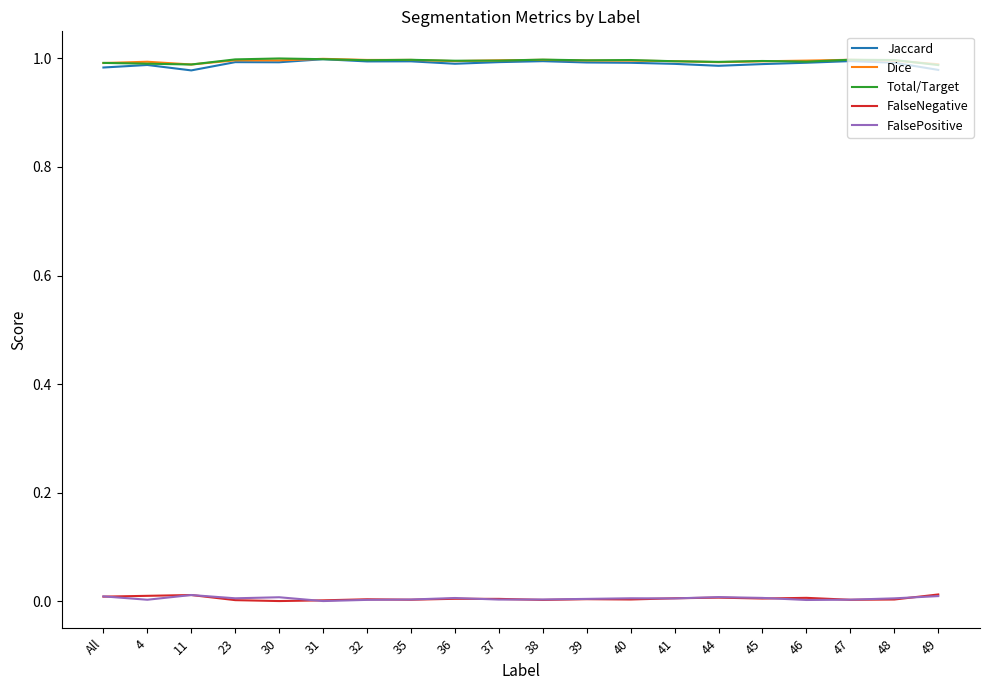

Does the chart have visible grid lines?

No